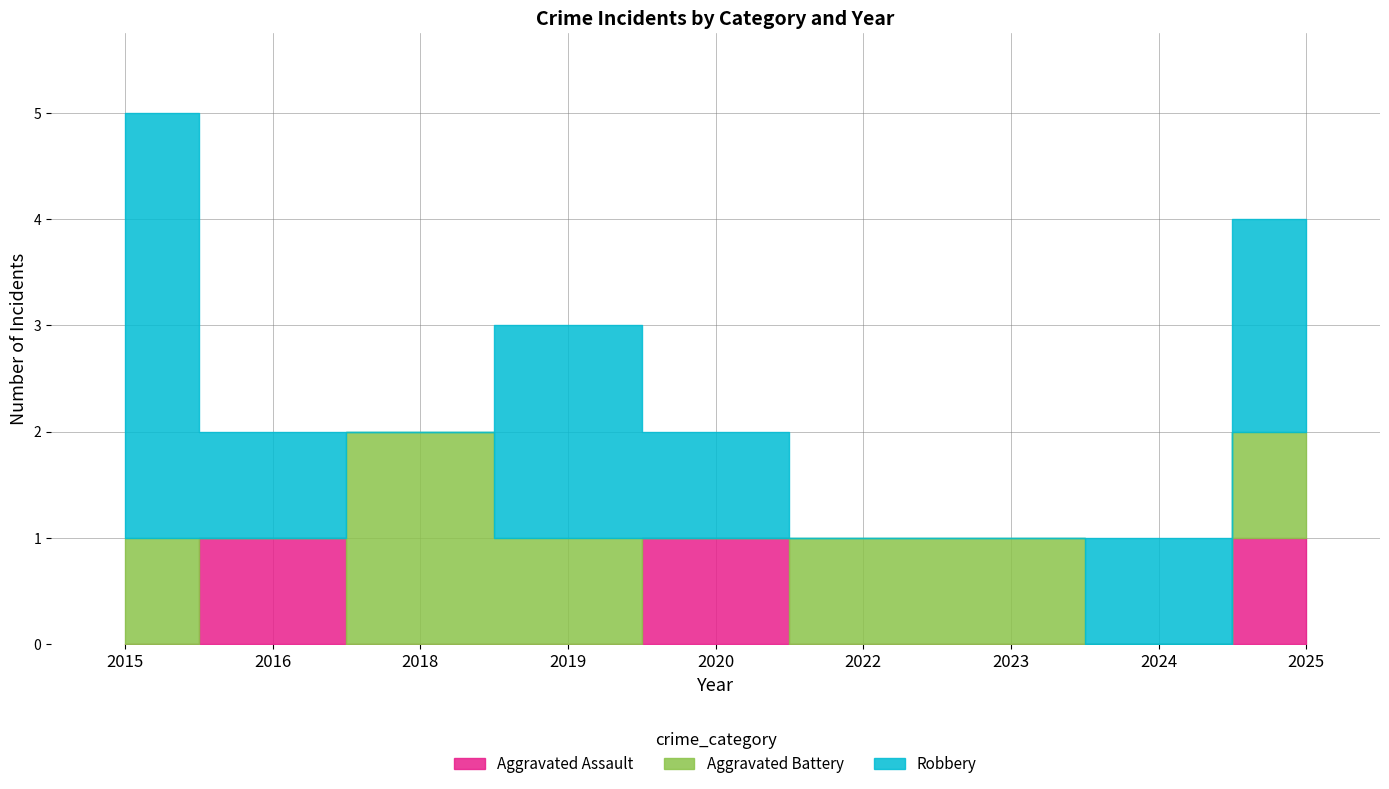

What are all the series names shown in the legend?

Aggravated Assault, Aggravated Battery, Robbery